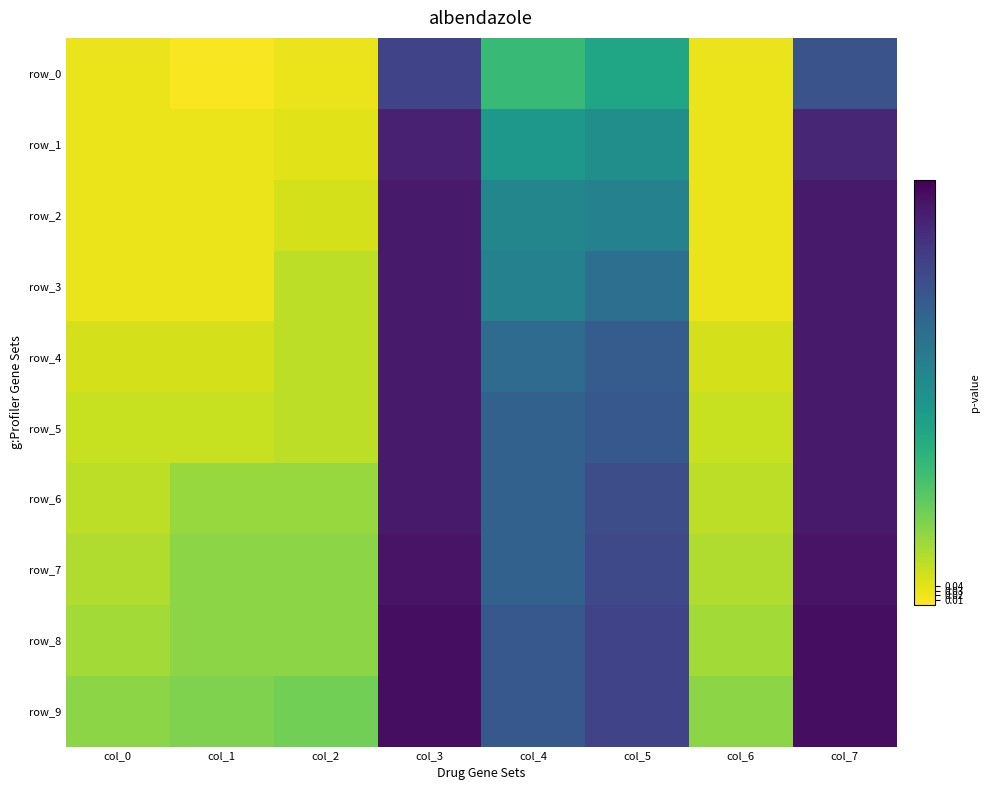

What is the difference between the highest and lowest values at col_2?

0.2